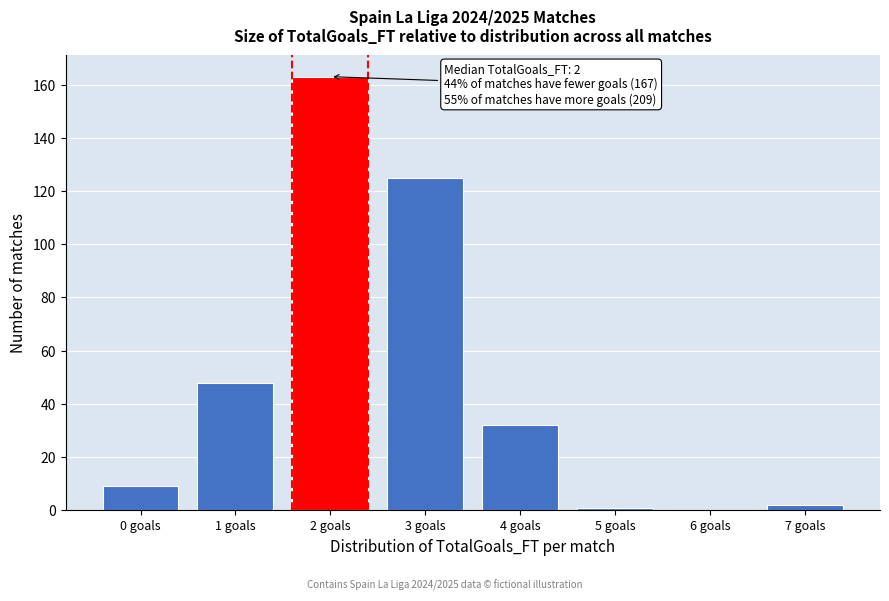

Reading right to left, transcribe all the data shown in this chart.

7 goals=2	6 goals=0	5 goals=1	4 goals=32	3 goals=125	2 goals=163	1 goals=48	0 goals=9